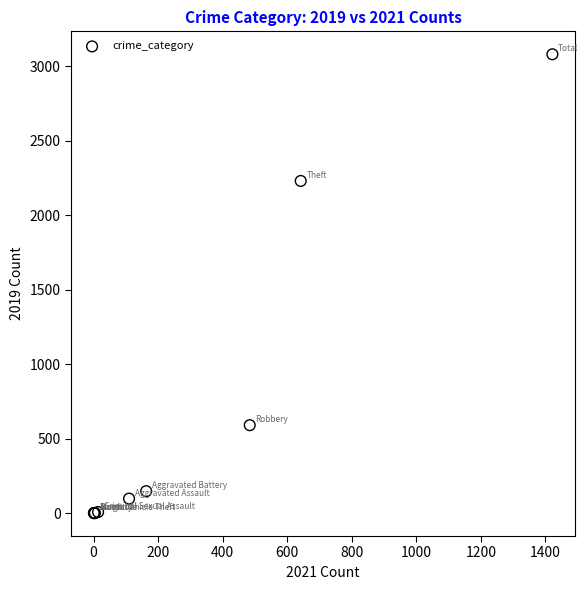

What Y value in the scatter plot is closest to 1540?

2230